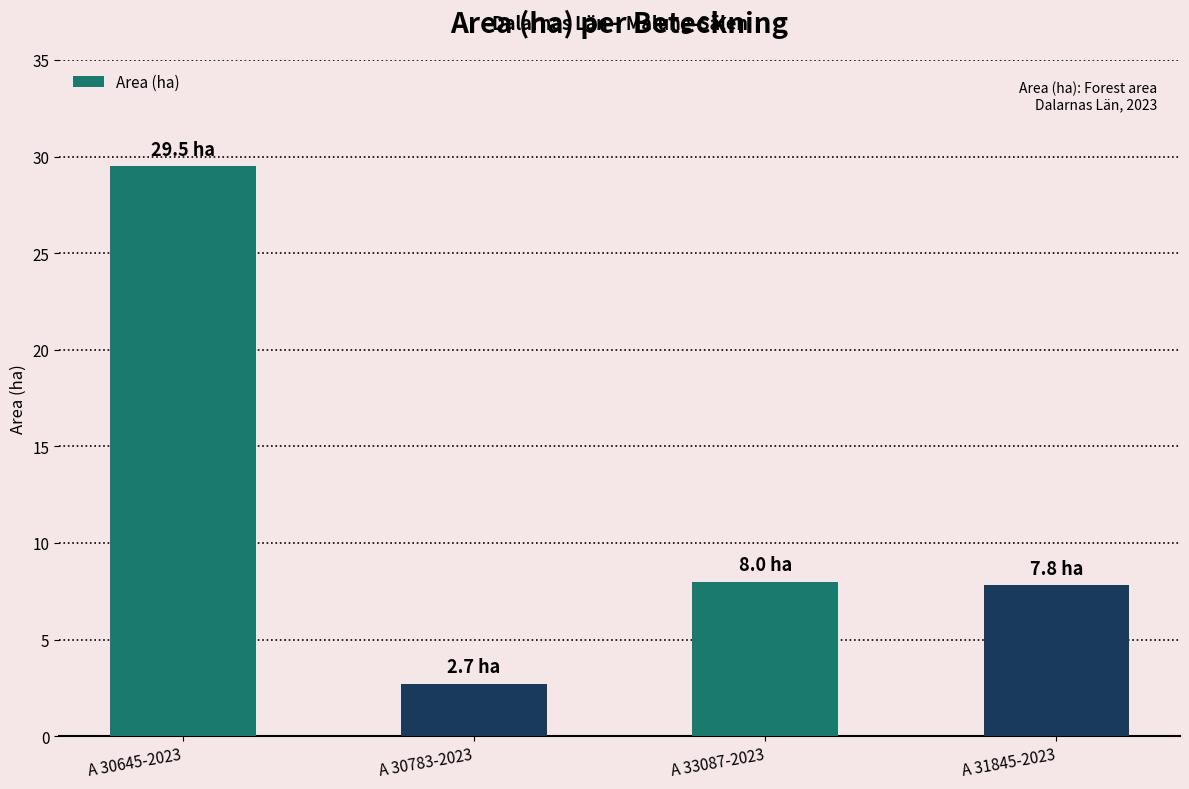

How many data points does each series have?

4